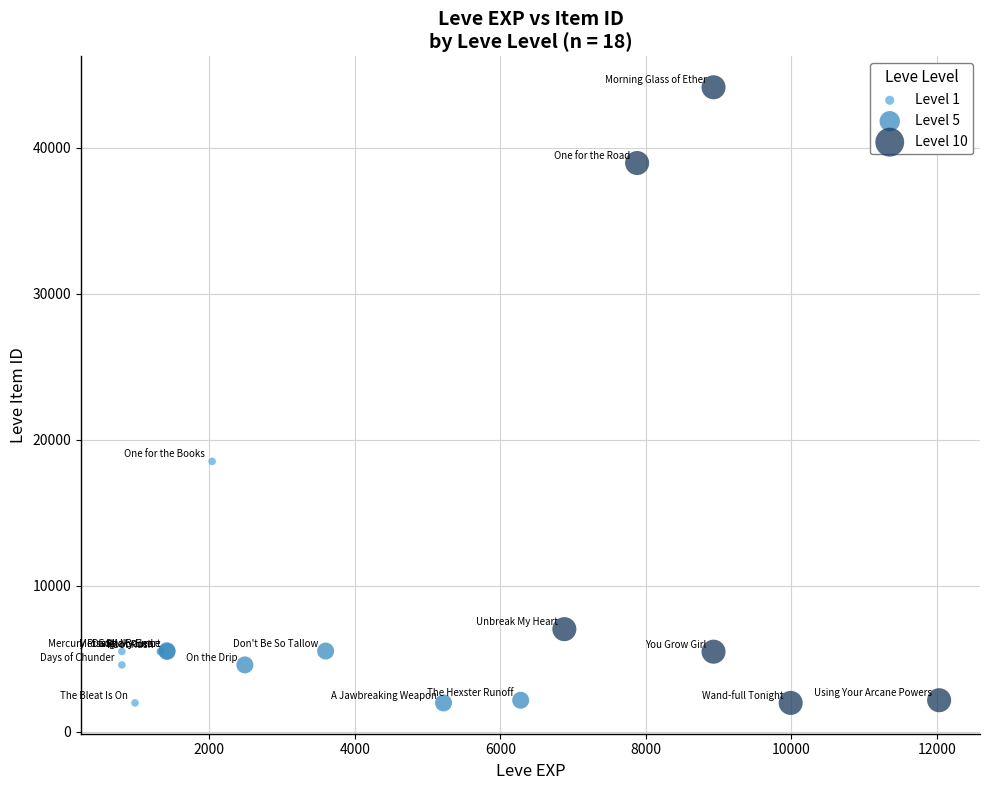

Which series contains the highest Y value?

Level 10